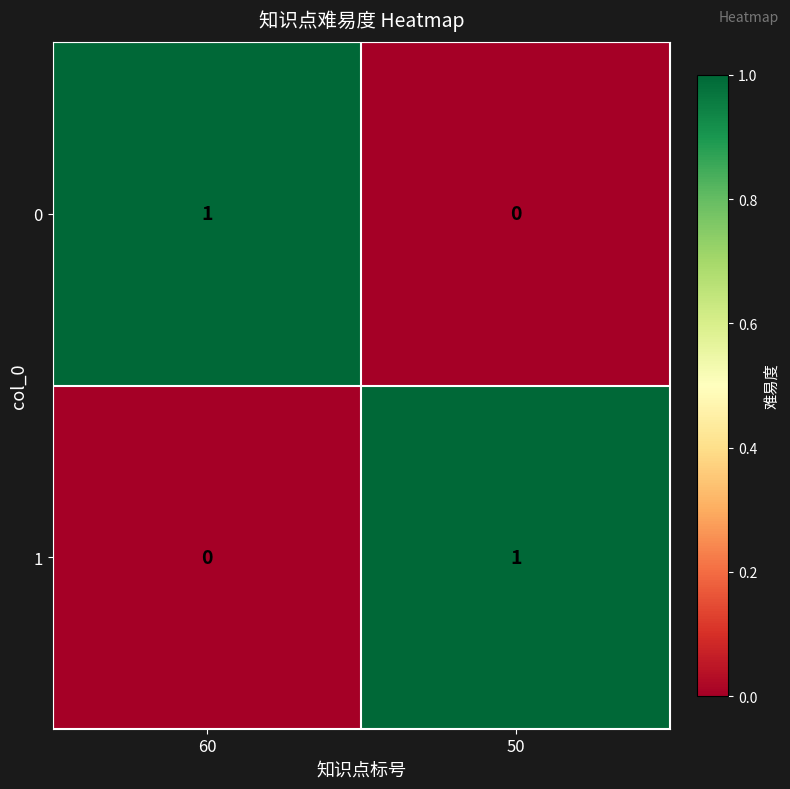

At which label is 0 closest to 0?

50